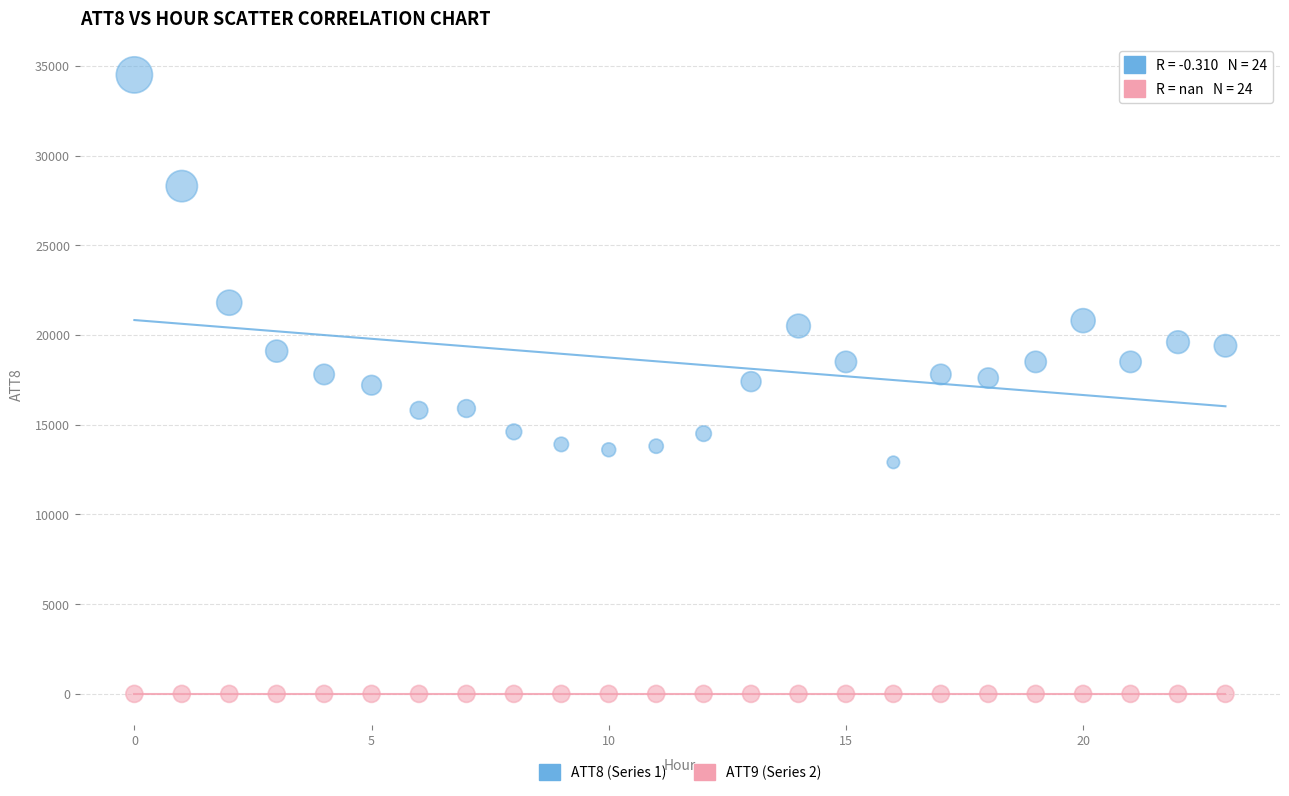

Which series reaches the maximum Y coordinate?

ATT8 (Series 1)